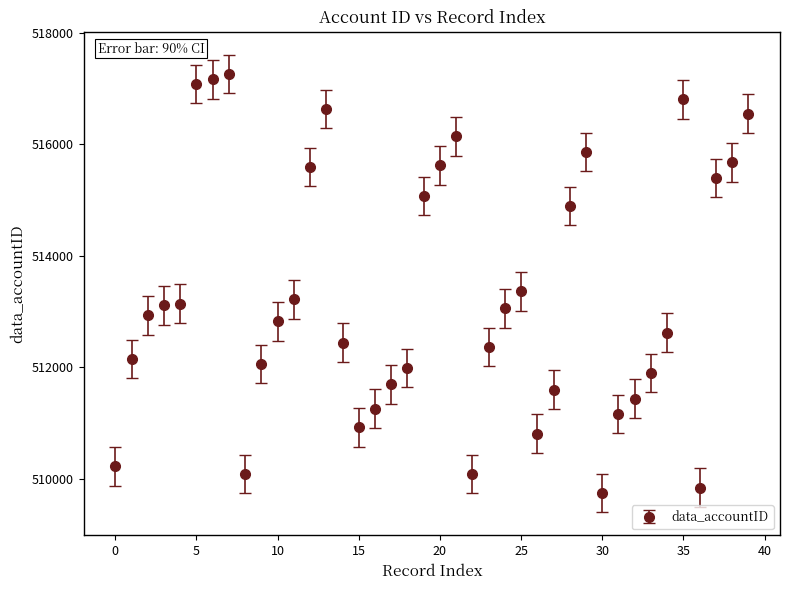

What is the minimum value shown in the chart?

509740